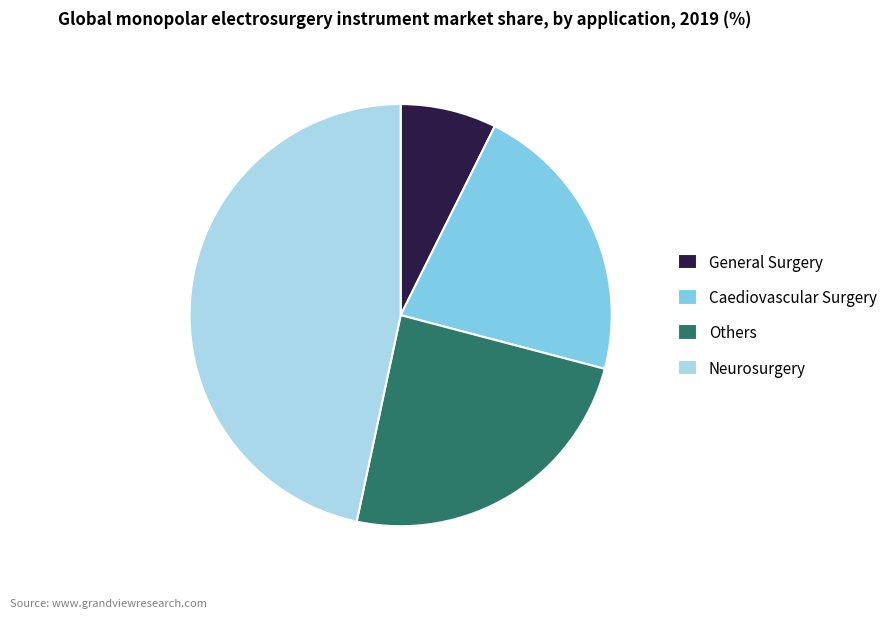

True or false: General Surgery accounts for 20% of the total.

False